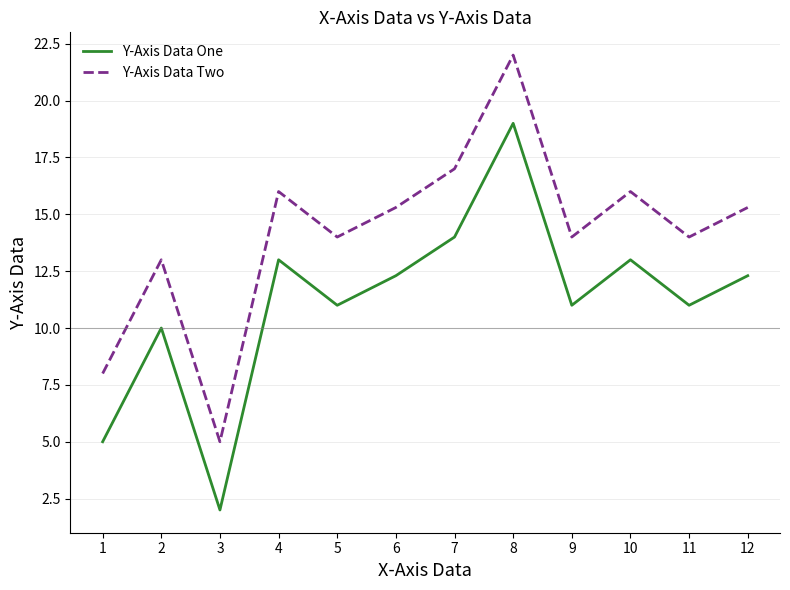

What is the sum of all Y-Axis Data One values?

133.6